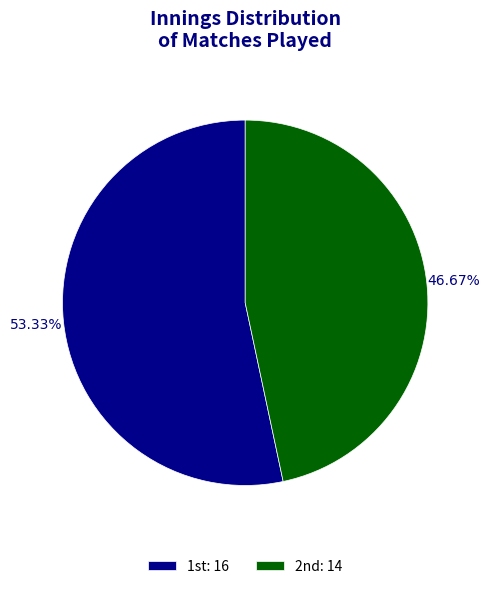

Rank the categories by value from lowest to highest.

2nd, 1st